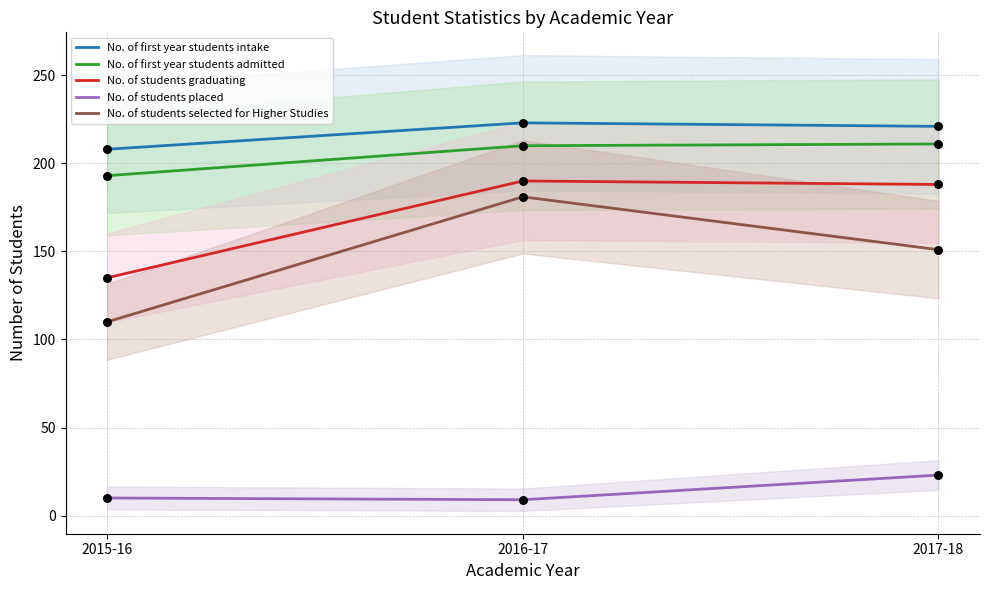

Which series has the largest total across all categories?

No. of first year students intake